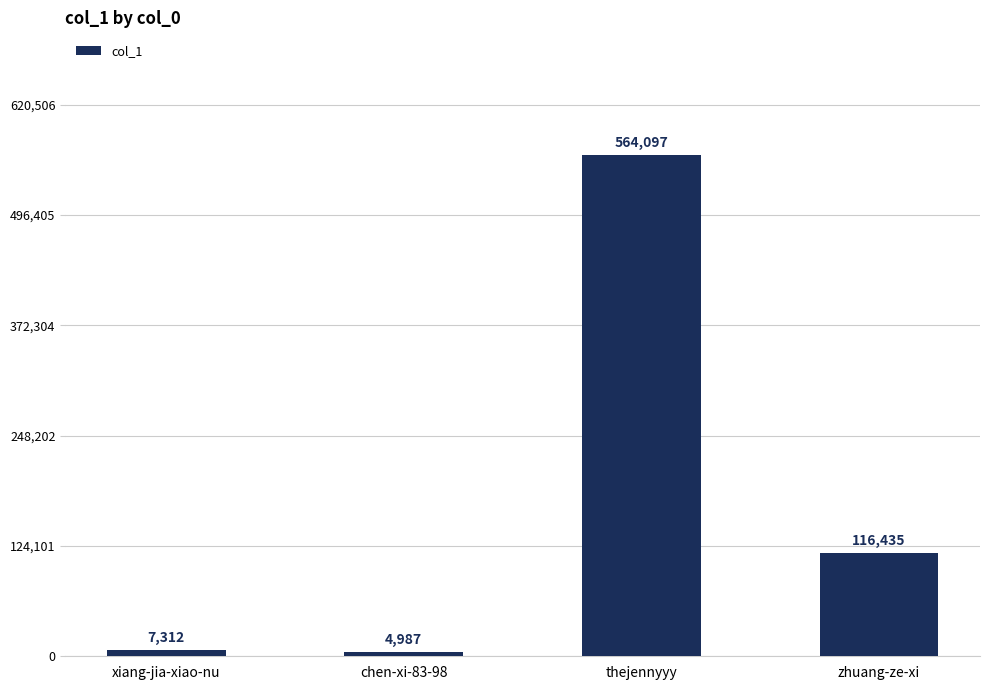

Where does the data first go above 116435?

thejennyyy